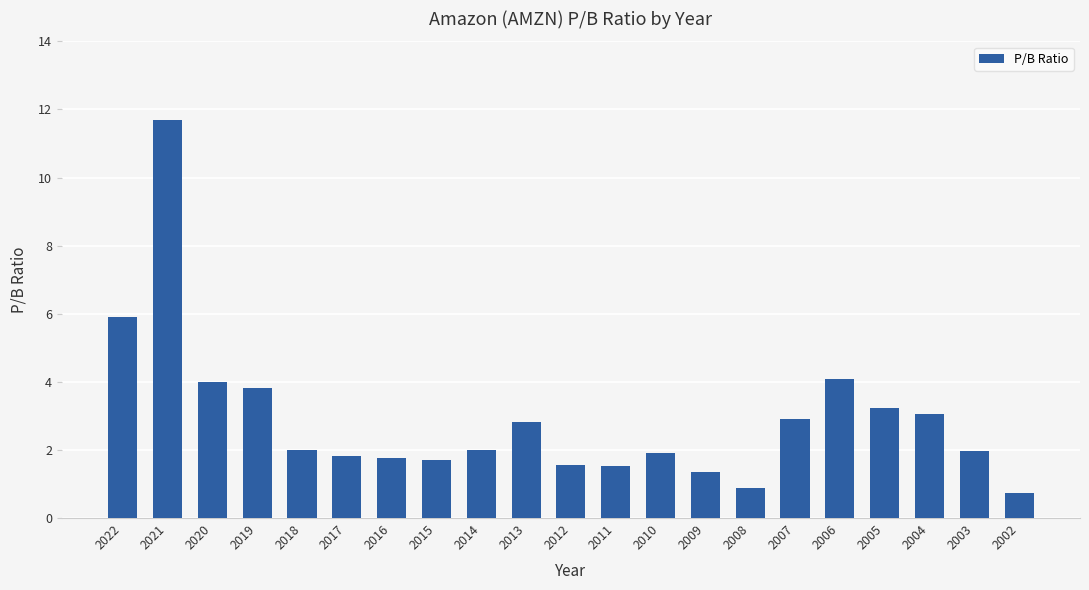

What is the average value?

2.9